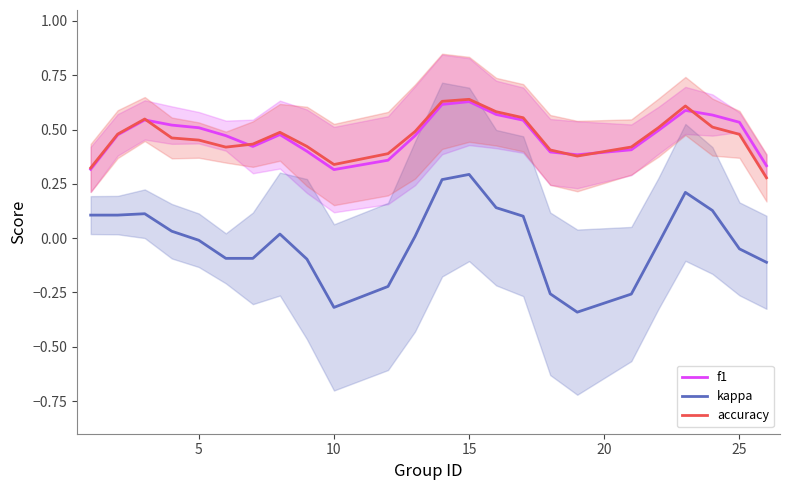

True or false: accuracy and kappa intersect in this chart.

False